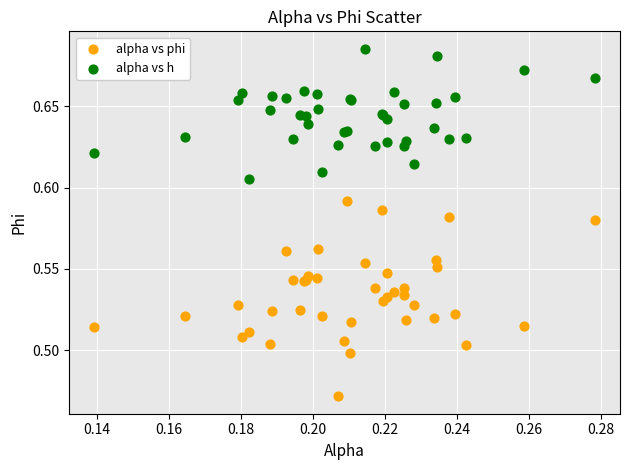

Which series contains the highest Y value?

alpha vs h